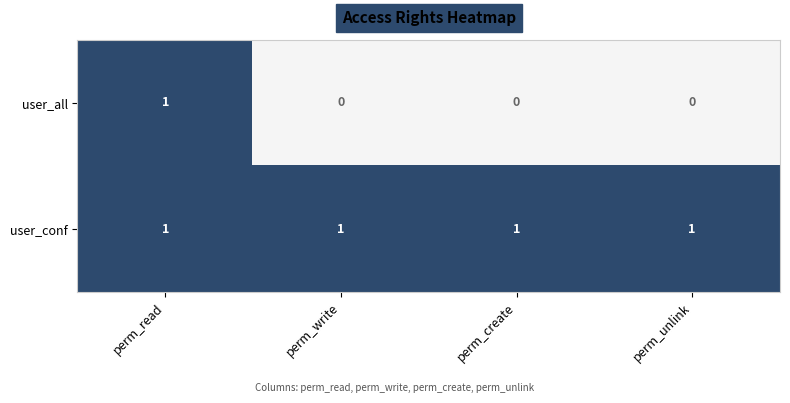

Rank the series at perm_create from highest to lowest value.

user_conf, user_all